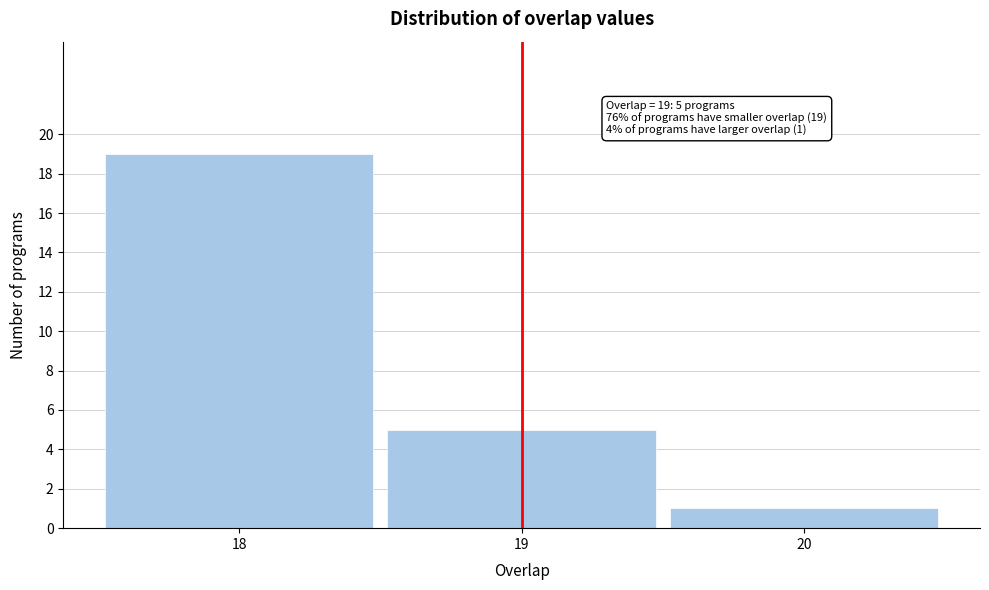

Which range on the x-axis has the tallest bar?

17.5 to 18.5